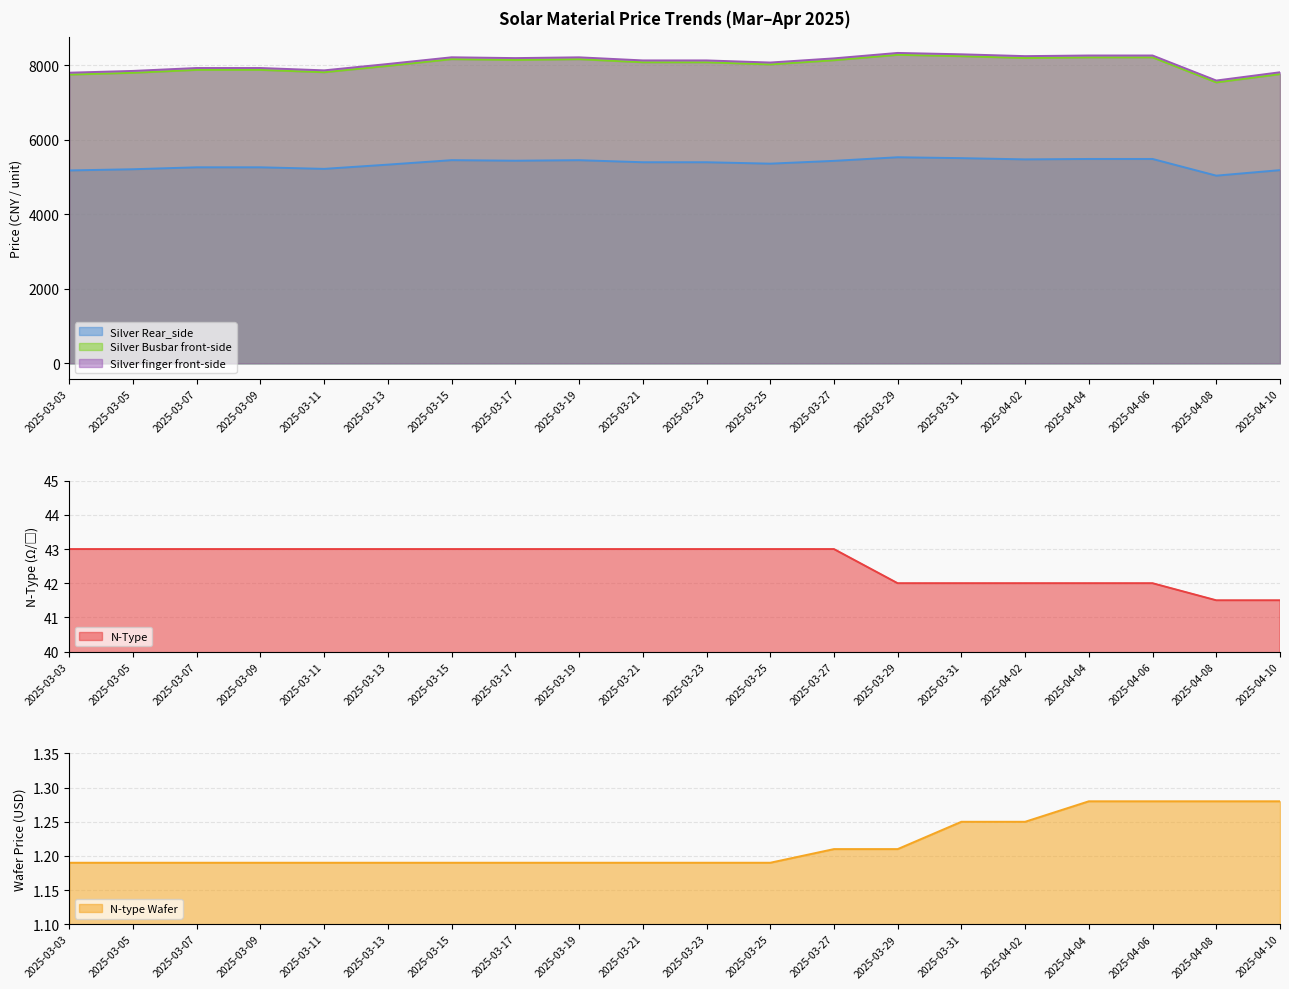

Is it true that Silver Rear_side equals 5263.0 at 2025-03-07?

True